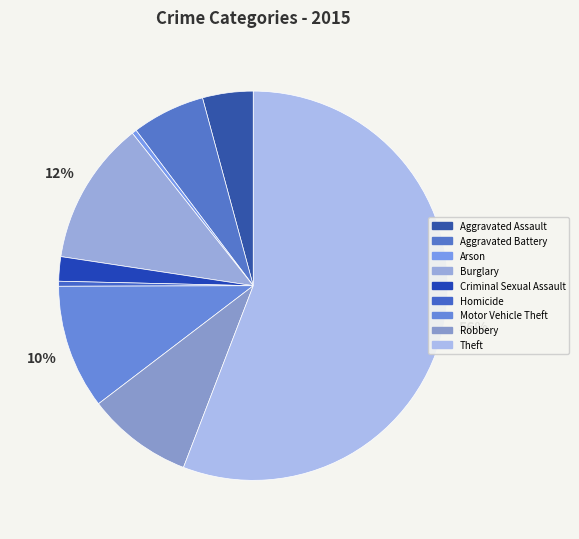

Is it true that Burglary is 12% of the pie?

True